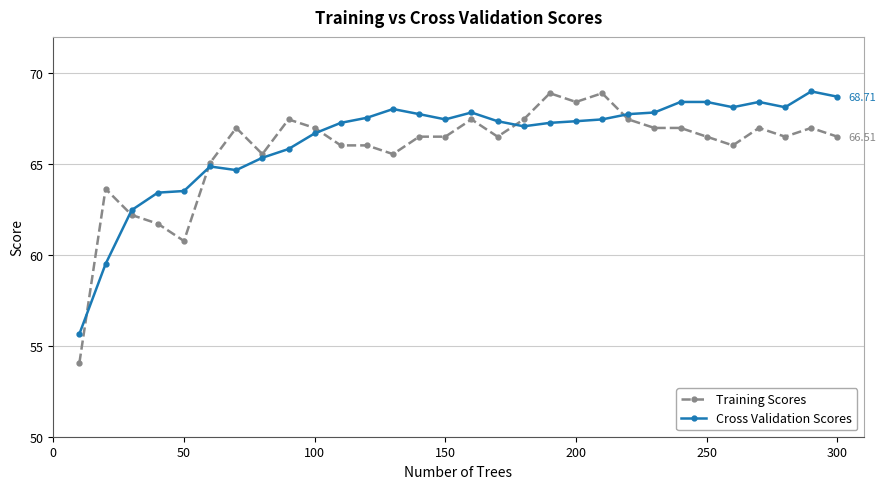

Does the chart have visible grid lines?

Yes